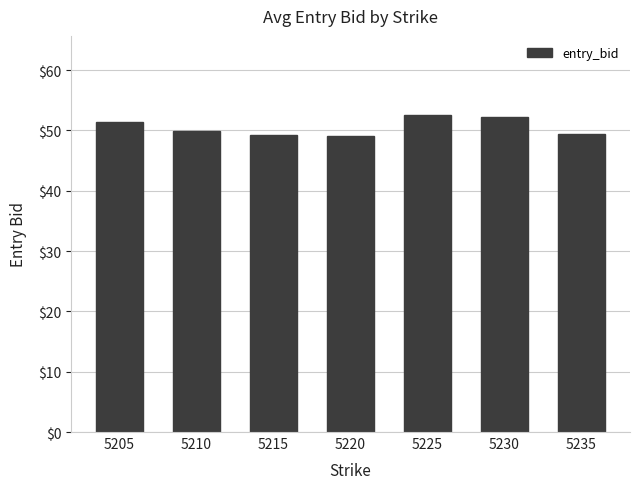

Is it true that the value at 5235 is 49.5?

True